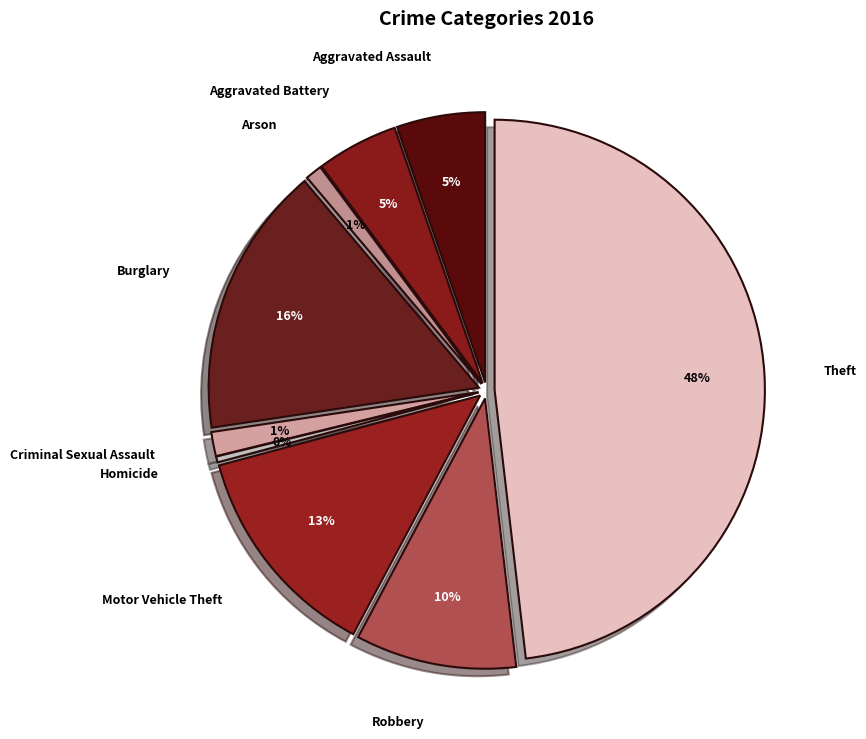

What percentage do Burglary and Aggravated Assault together represent?

21.5%